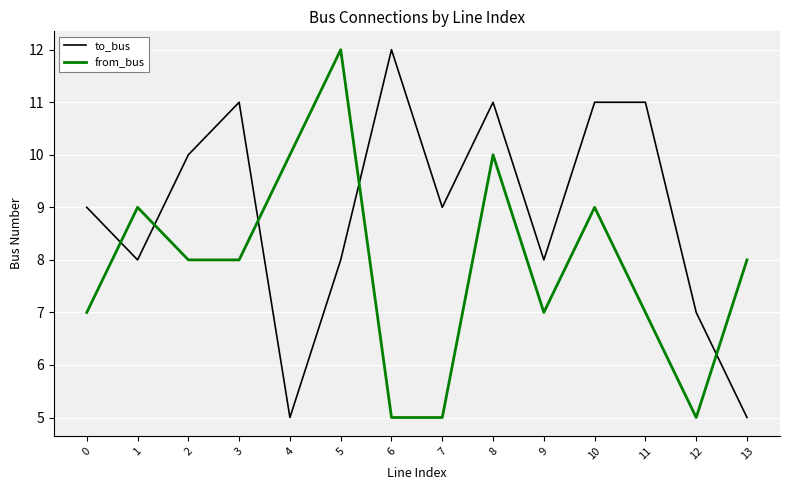

Is it true that from_bus equals 12 at 13?

False